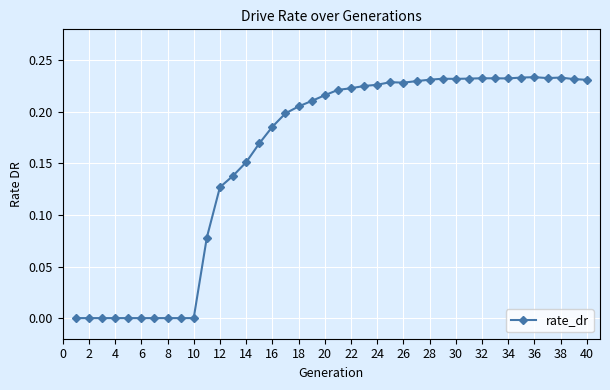

True or false: there are more than 1 points higher than both neighbors.

True